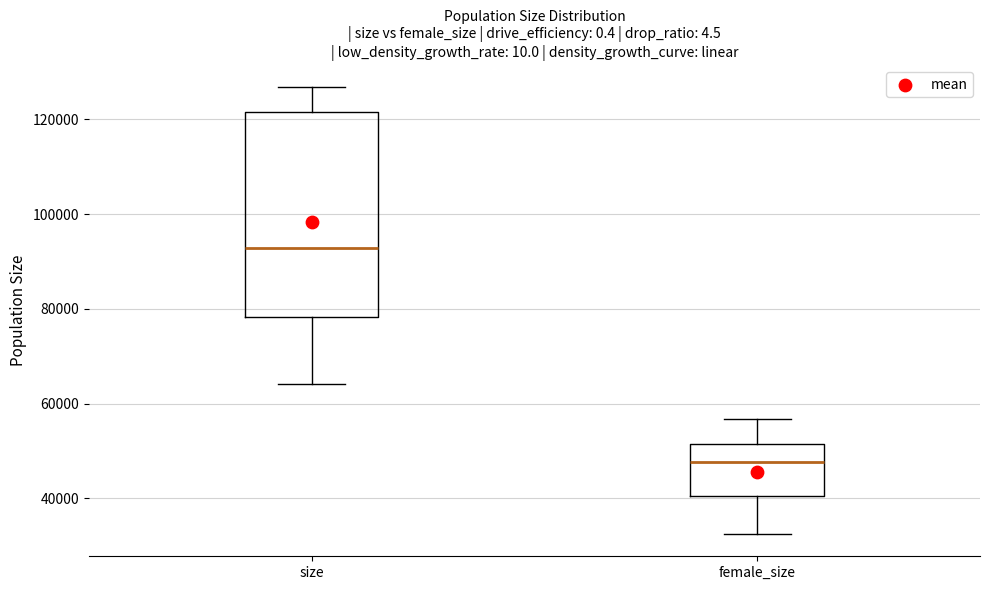

Which box has the lowest median line?

female_size